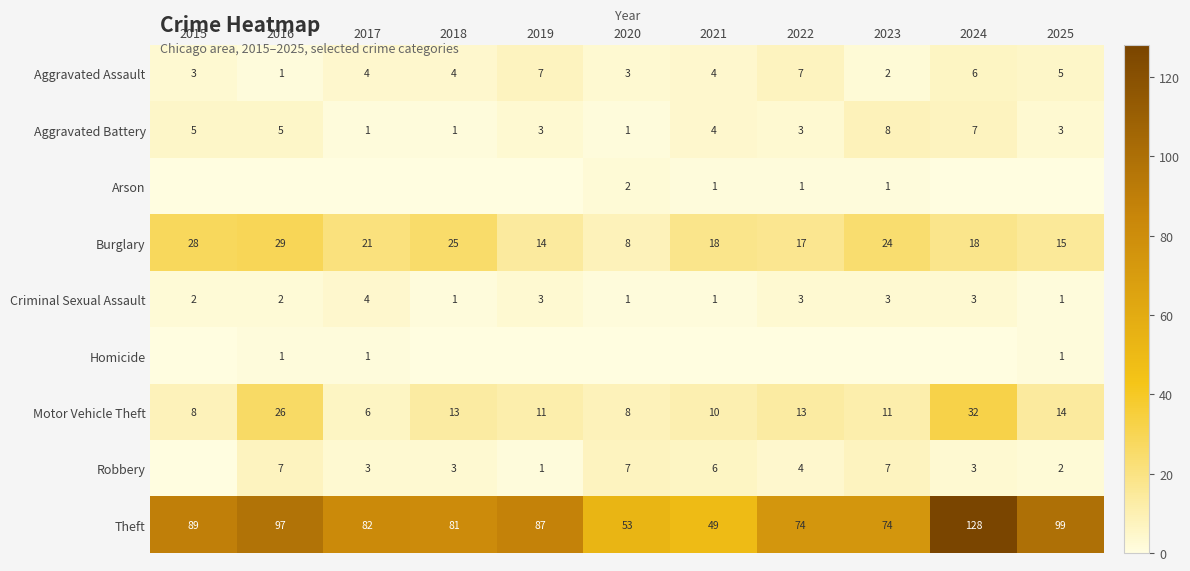

How many series are shown in this chart?

9